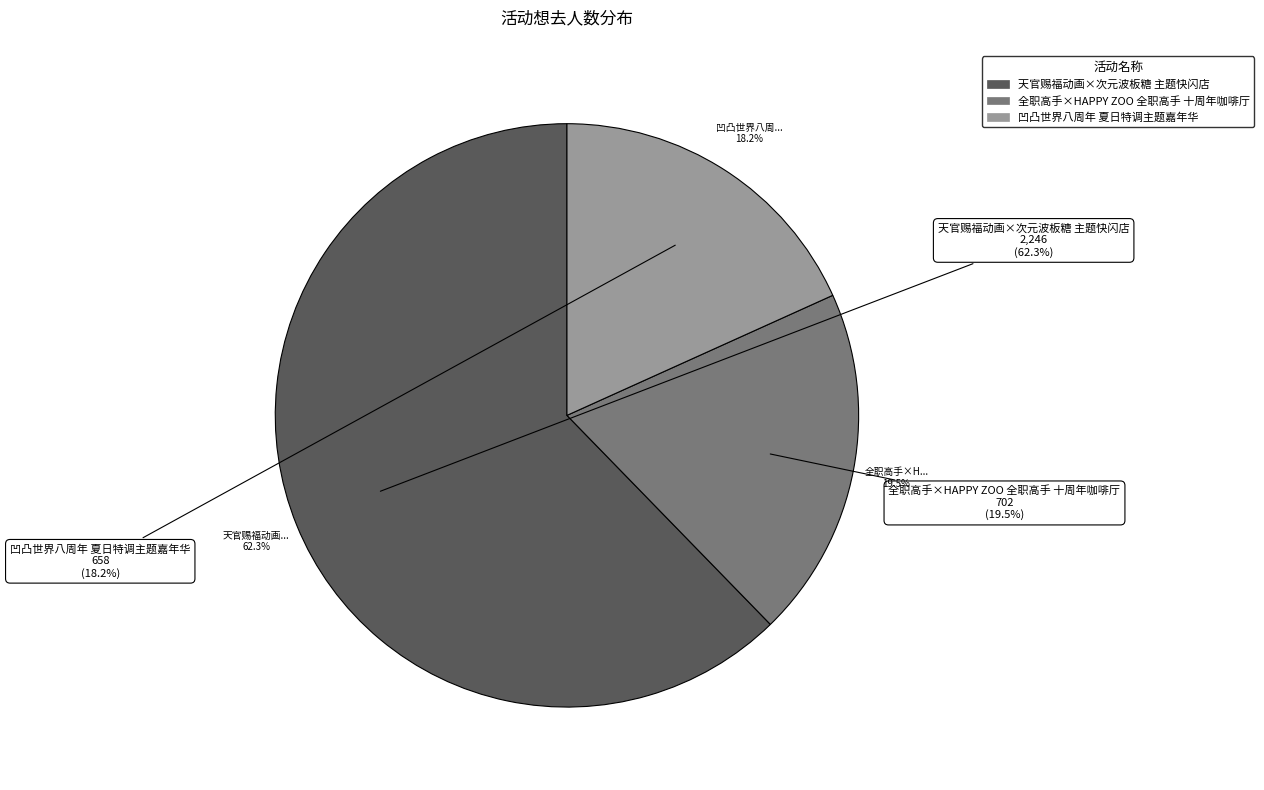

What percentage is the 天官赐福动画×次元波板糖 主题快闪店 slice, to the nearest percent?

62%